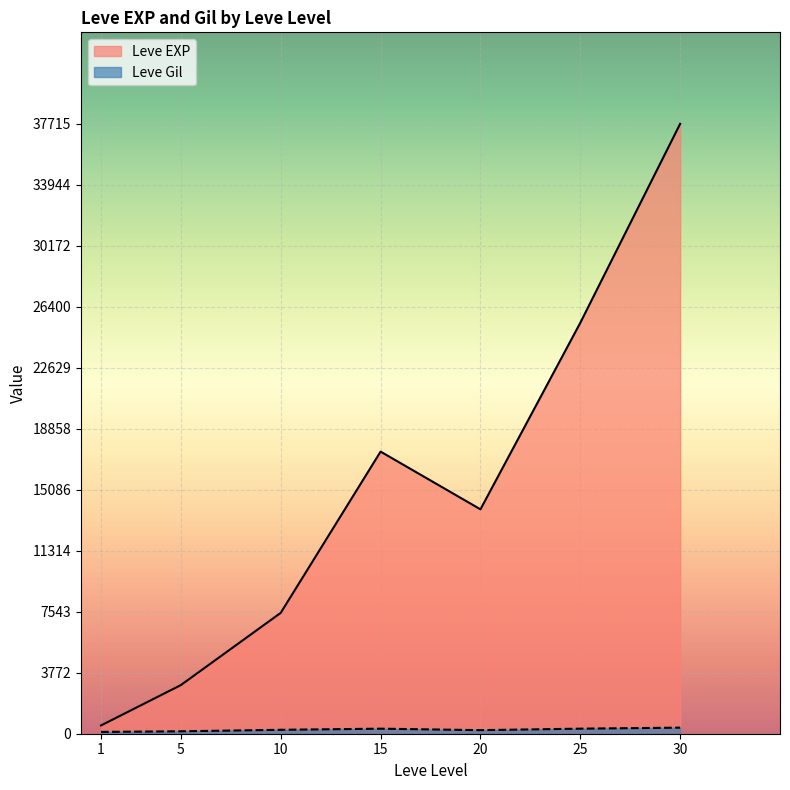

The value of Leve EXP at 20 is 13876.7. True or false?

True